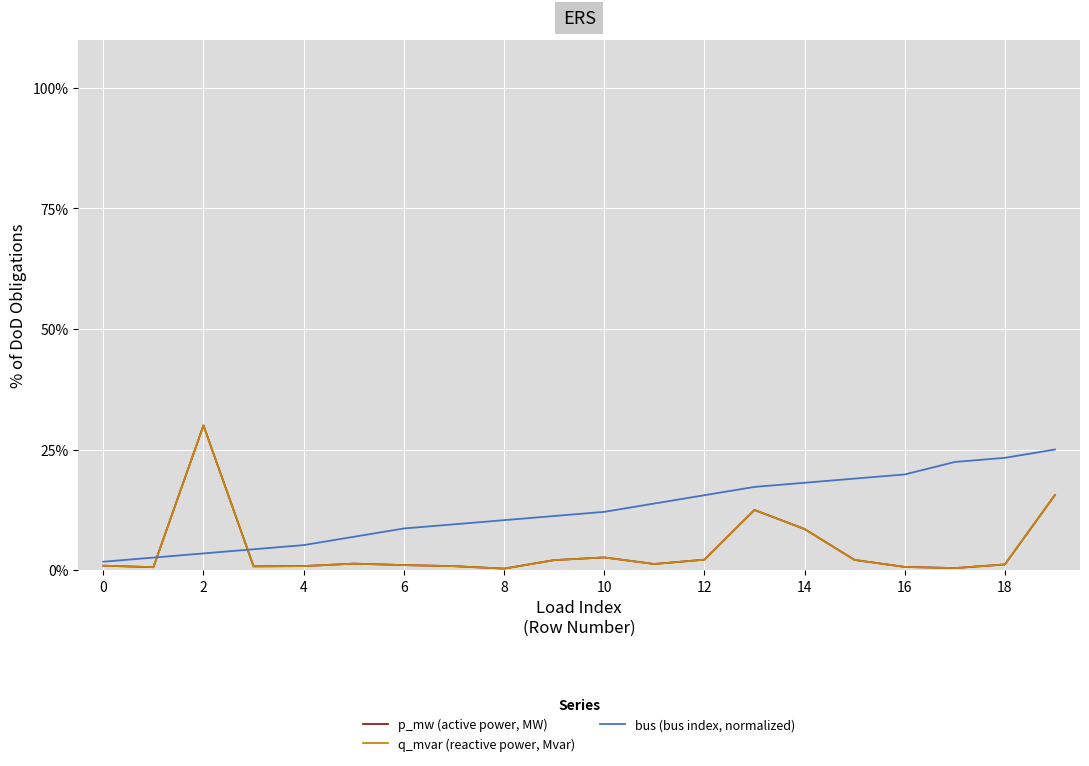

What is the sum of all q_mvar (reactive power, Mvar) values?

0.9